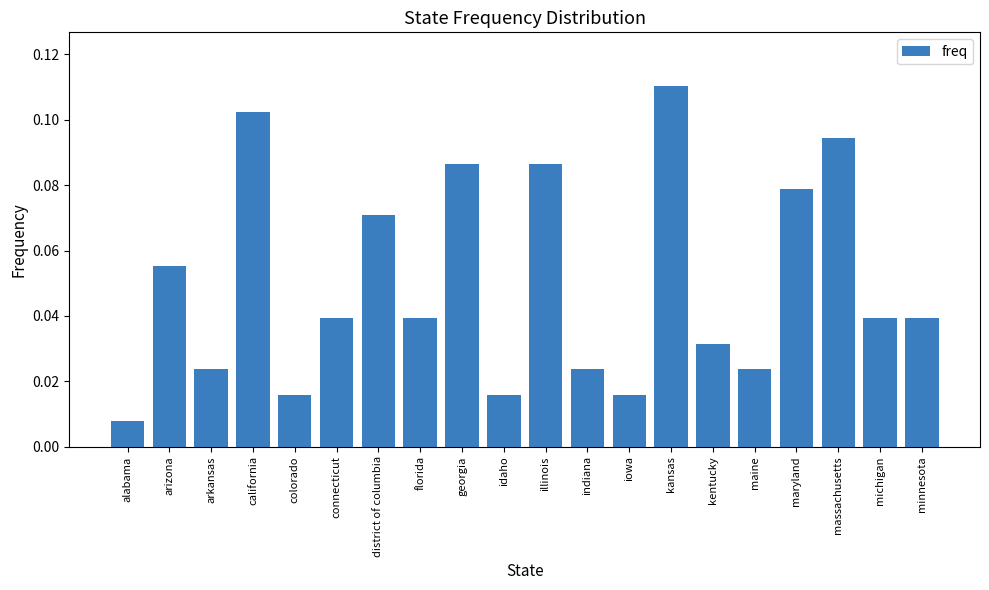

The value at connecticut is 0.1. True or false?

False